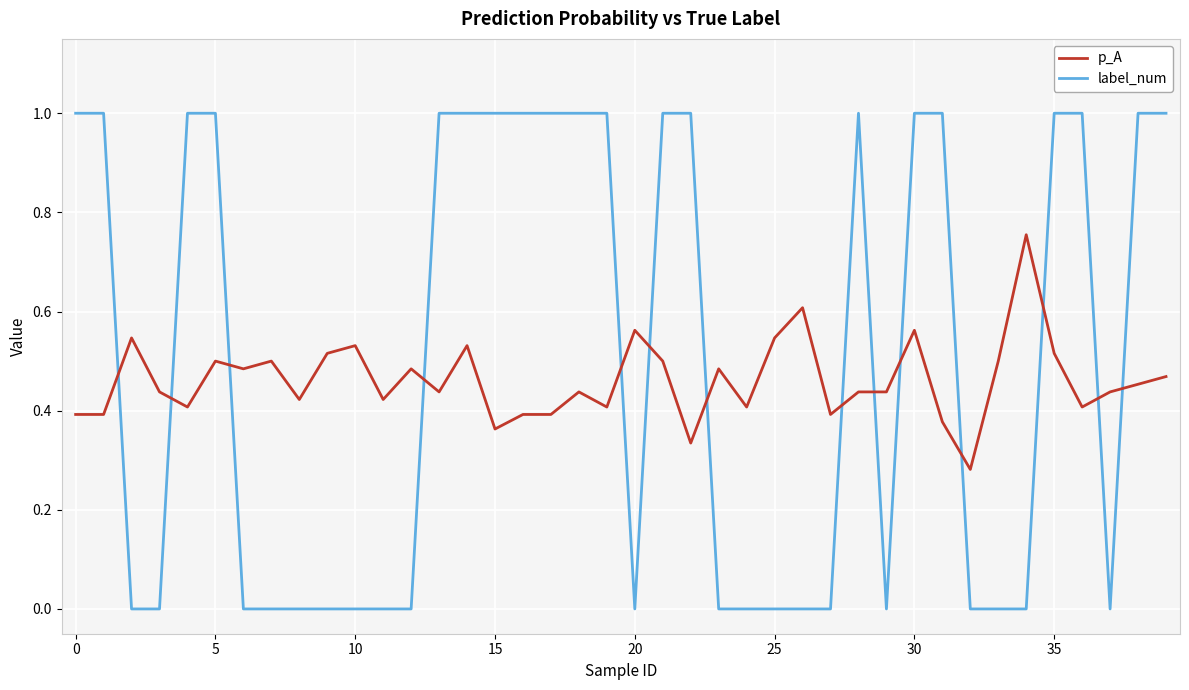

Does the chart display data point markers on the line(s)?

No